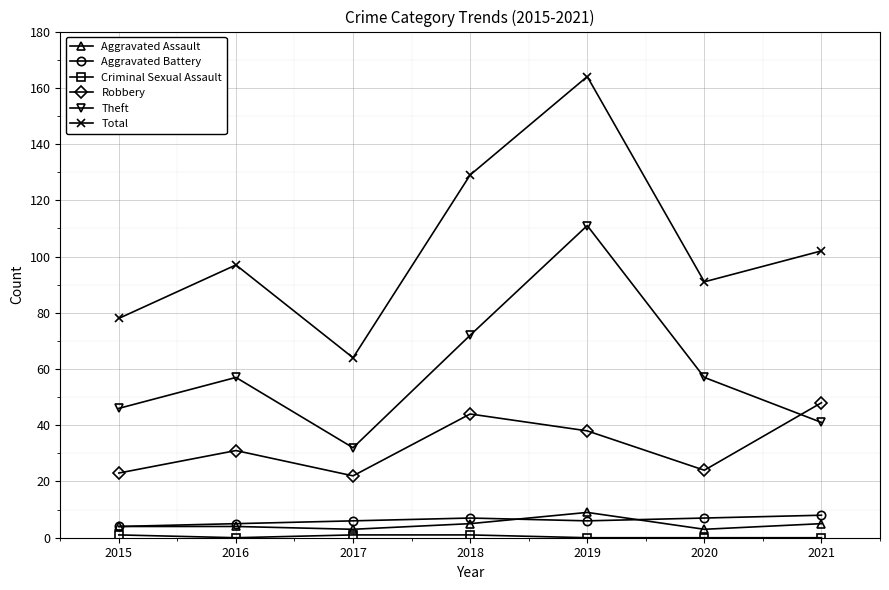

At how many categories does at least one series exceed 27?

7